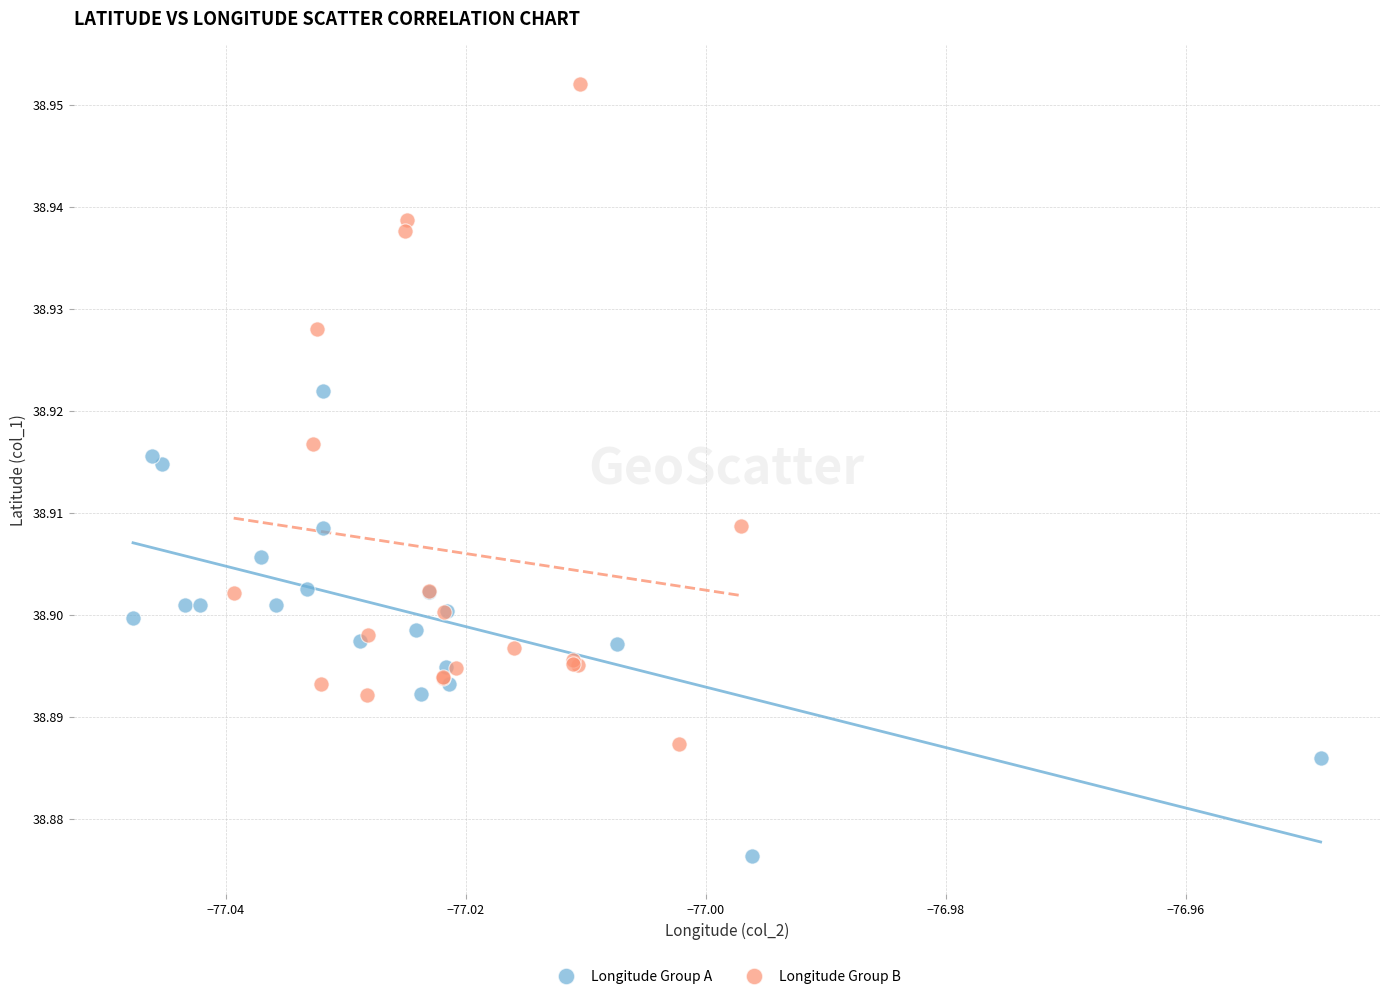

Which series has the largest Y range (max minus min)?

Longitude Group B